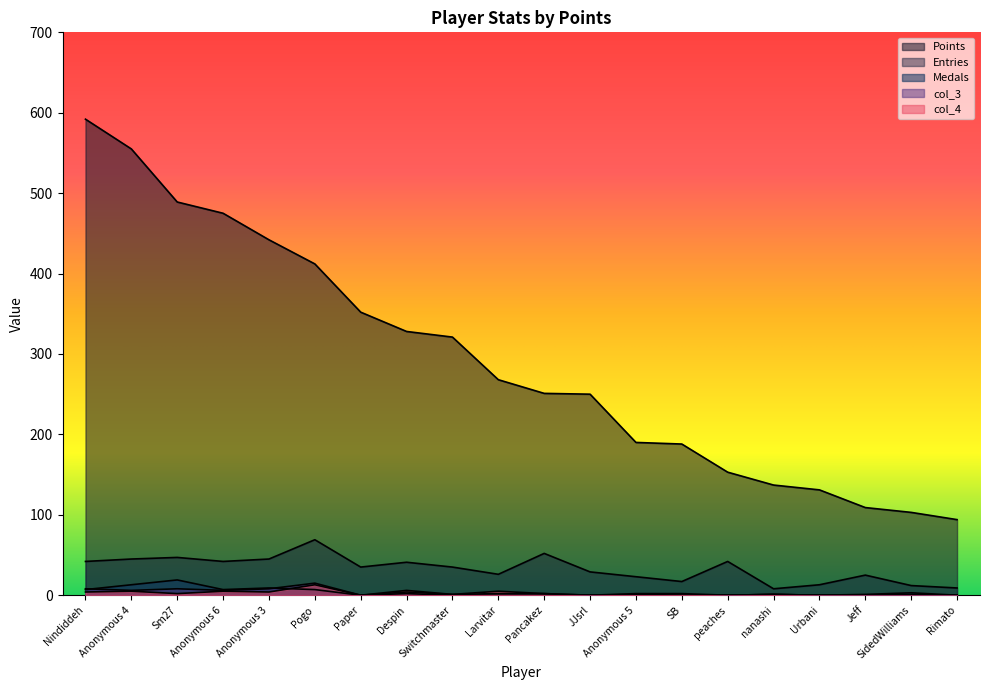

What is the total value across all series at Pogo?

516